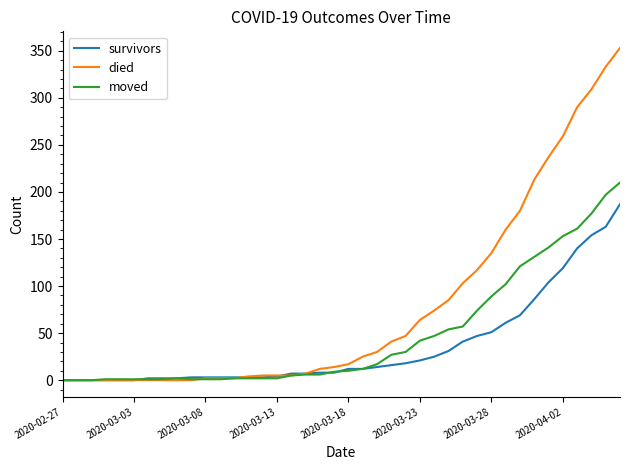

Rank the series by their maximum value, from lowest to highest.

survivors, moved, died